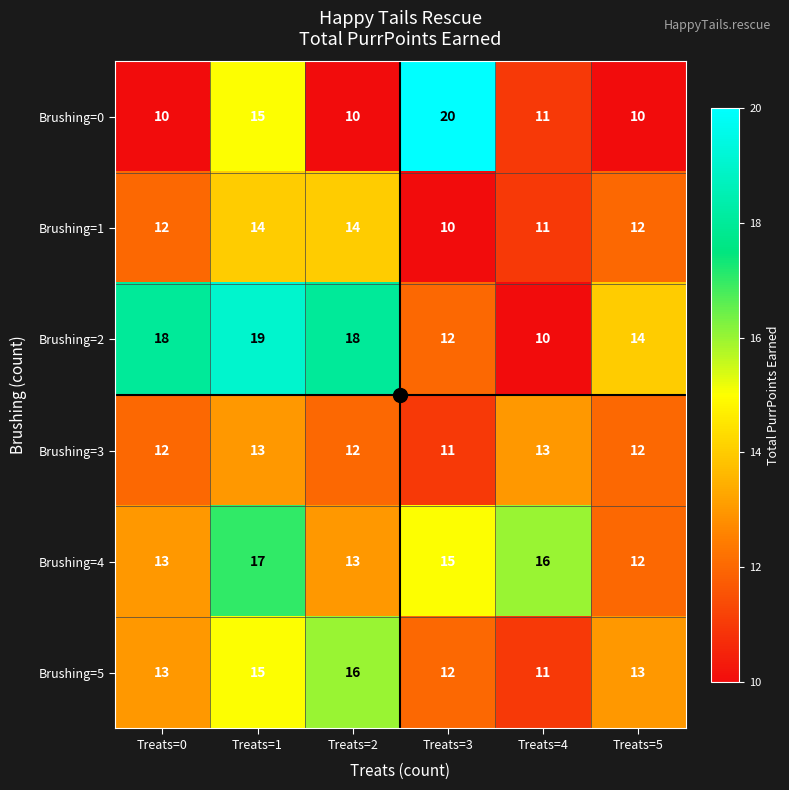

Count the number of categories in the chart.

6